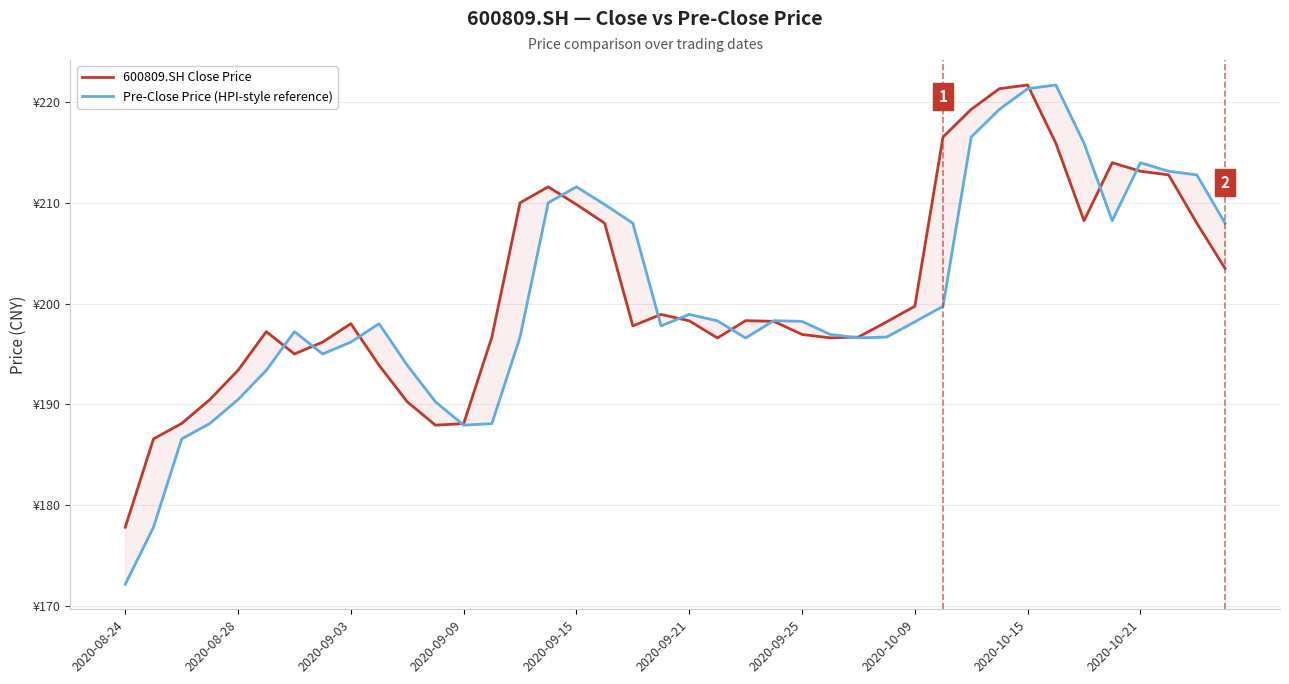

Which has a higher value, 33 or 13?

33